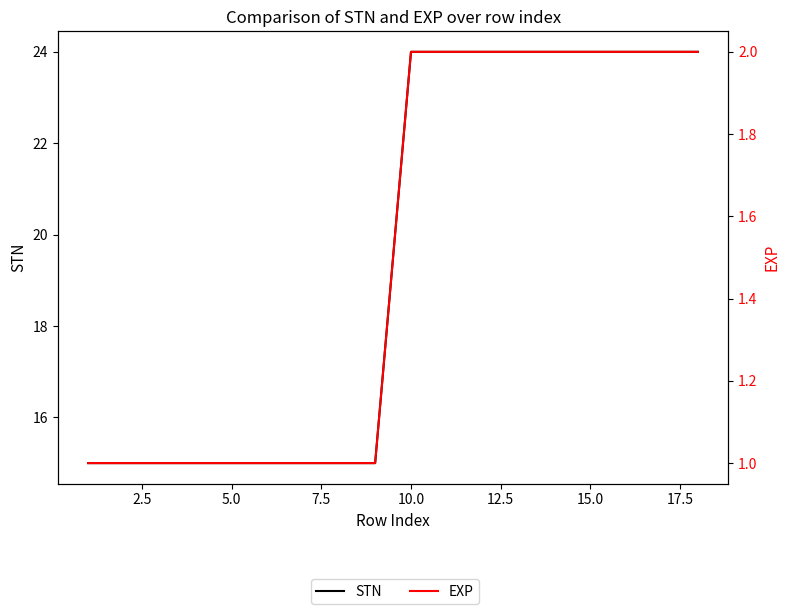

What are all the series names shown in the legend?

STN, EXP